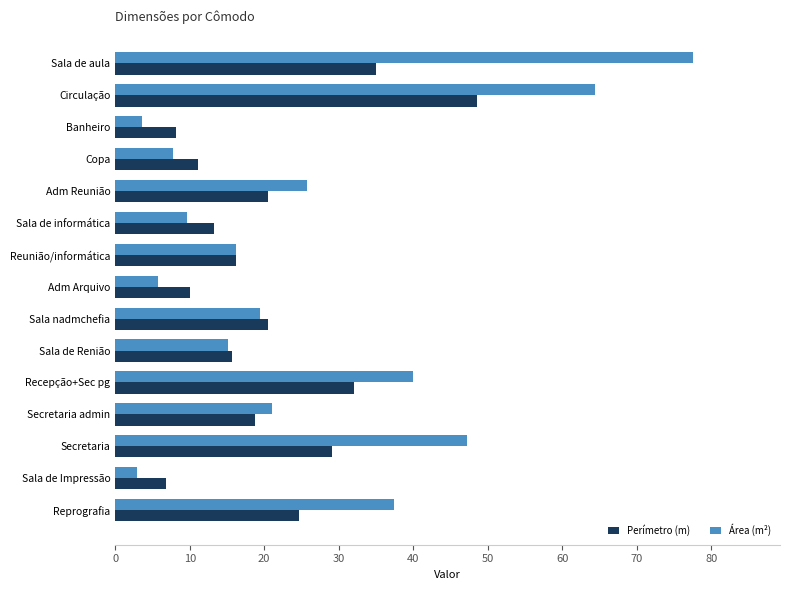

Which series has the largest range (max minus min)?

Área (m²)